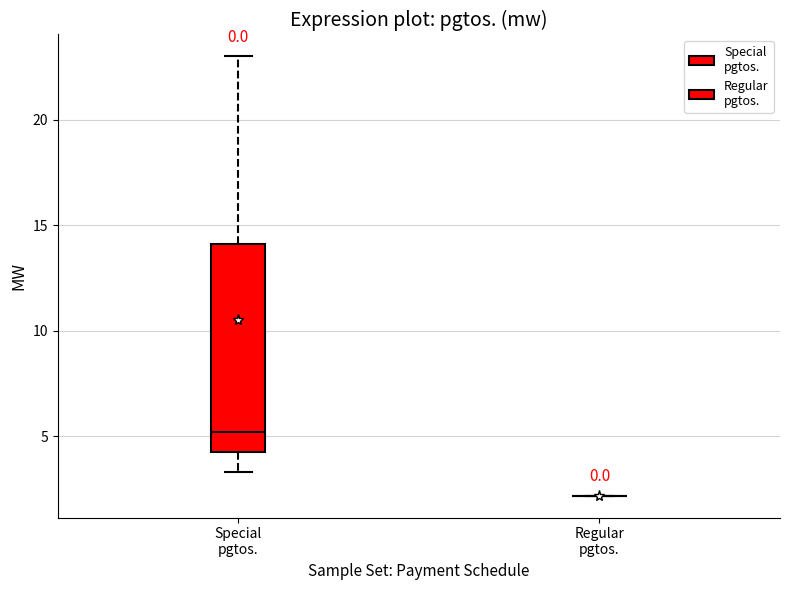

Where does the median line of the box for Special pgtos. sit on the y-axis? The values are not printed on the chart, so give them approximately, as read against the axis.

5.0